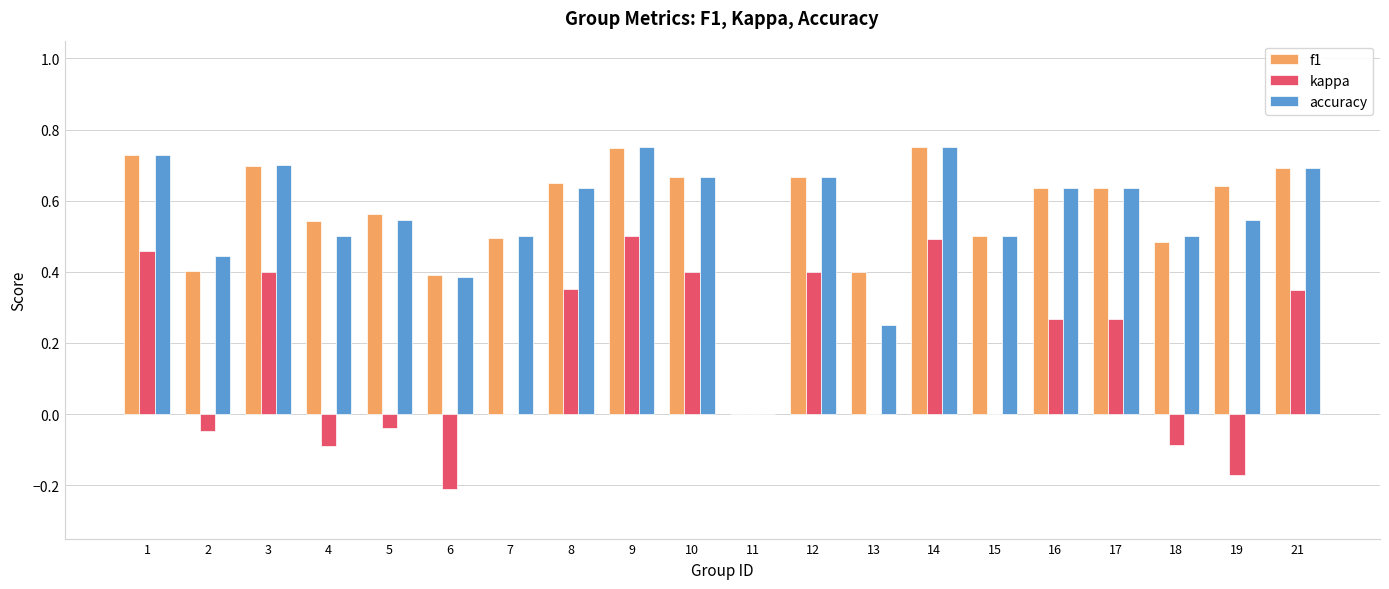

What are all the series names shown in the legend?

f1, kappa, accuracy